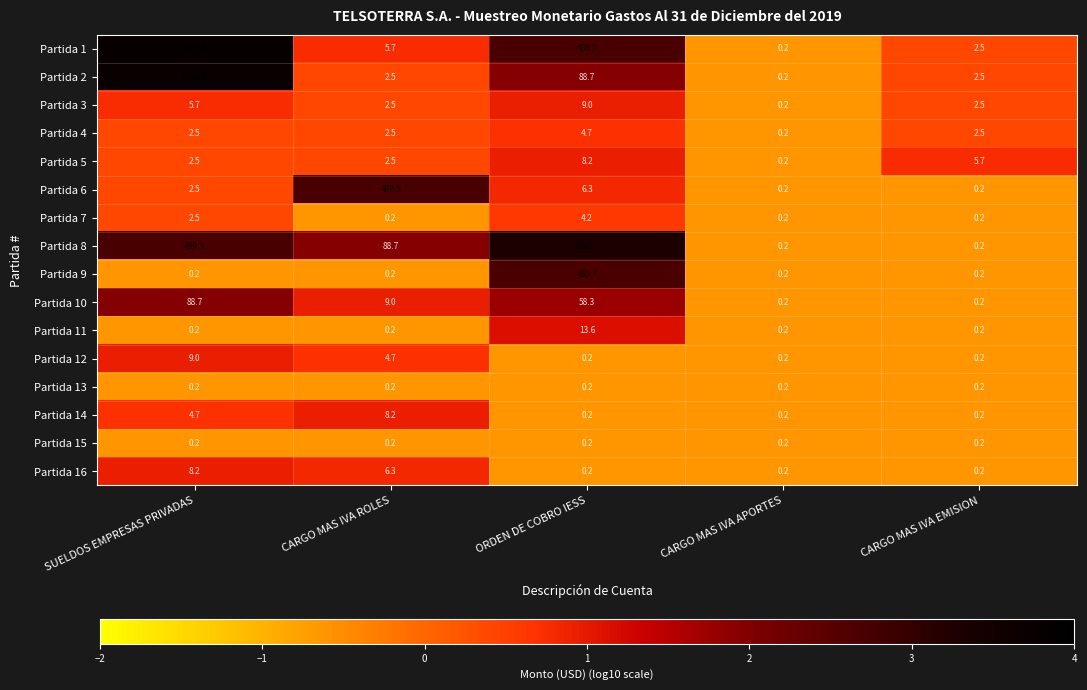

Which series changed the most between CARGO MAS IVA APORTES and CARGO MAS IVA EMISION?

Partida 5